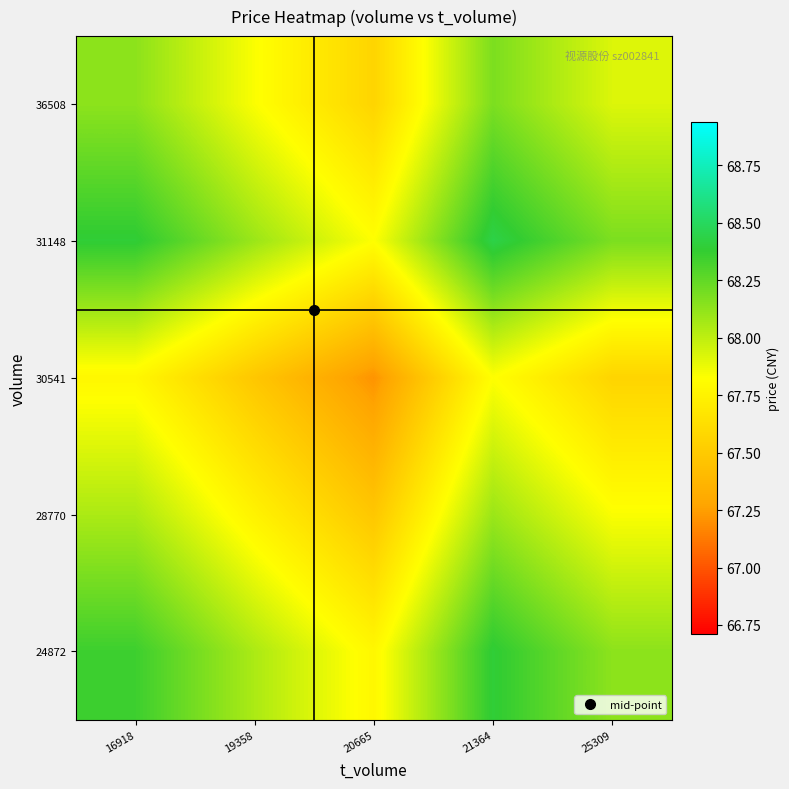

What is the difference between the highest and lowest values at 19358?

0.6